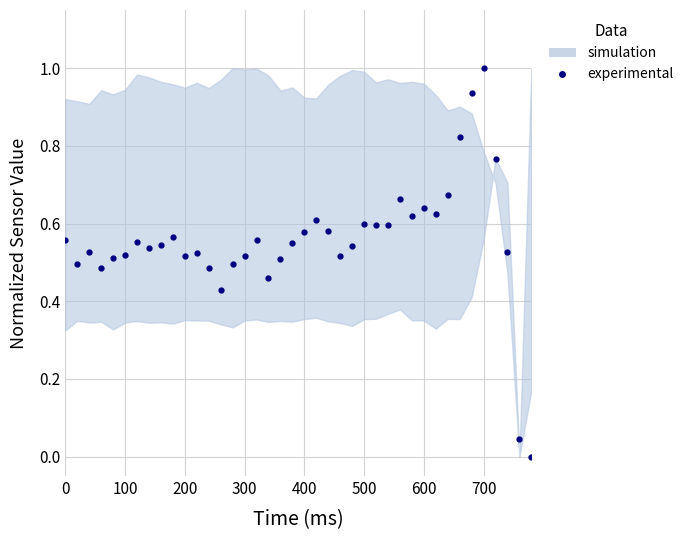

How many data points does each series have?

40